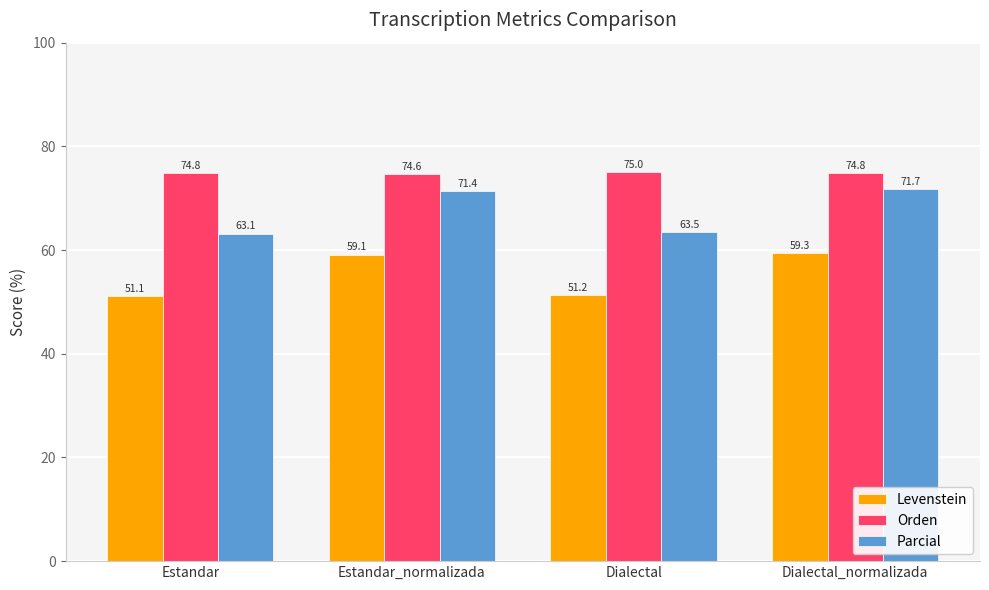

How many bars are there in each group?

3